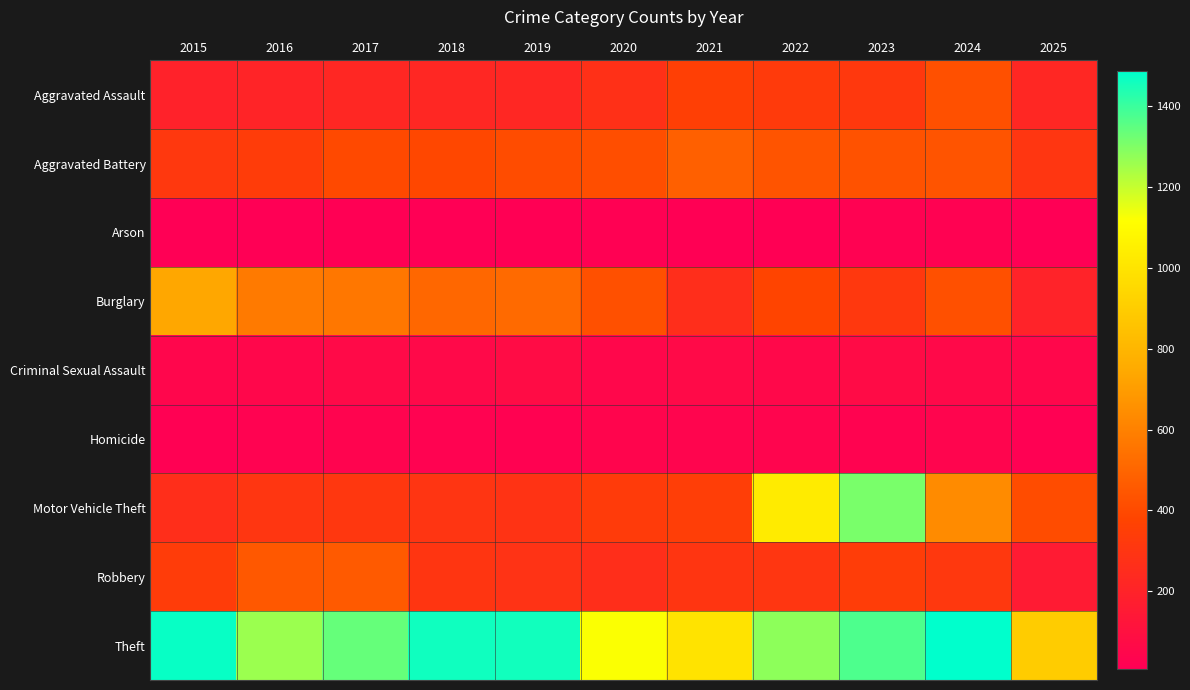

Rank the series at 2016 from highest to lowest value.

Theft, Burglary, Robbery, Aggravated Battery, Motor Vehicle Theft, Aggravated Assault, Criminal Sexual Assault, Homicide, Arson